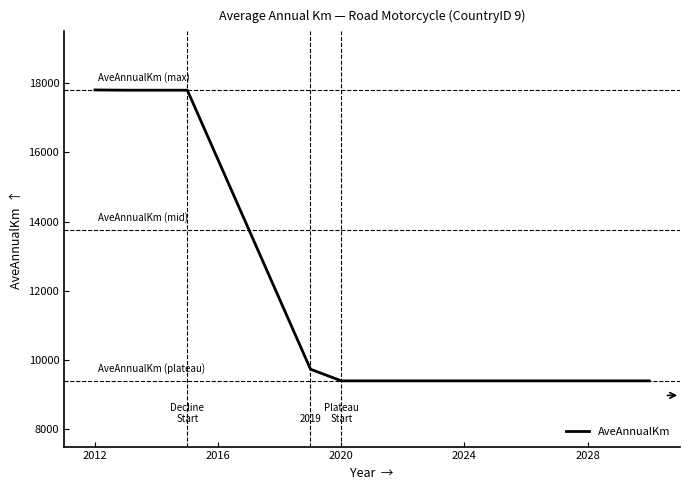

What is the difference between the maximum and minimum values?

8407